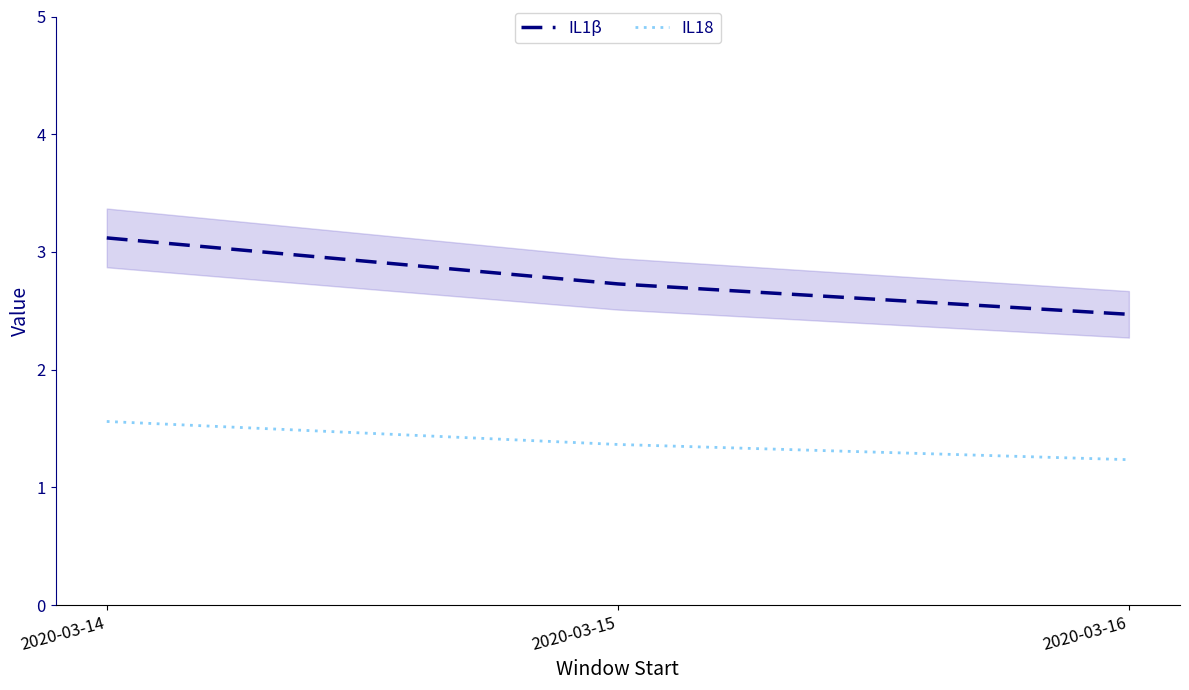

Is it true that IL1β equals 3.1 at 2020-03-14?

True